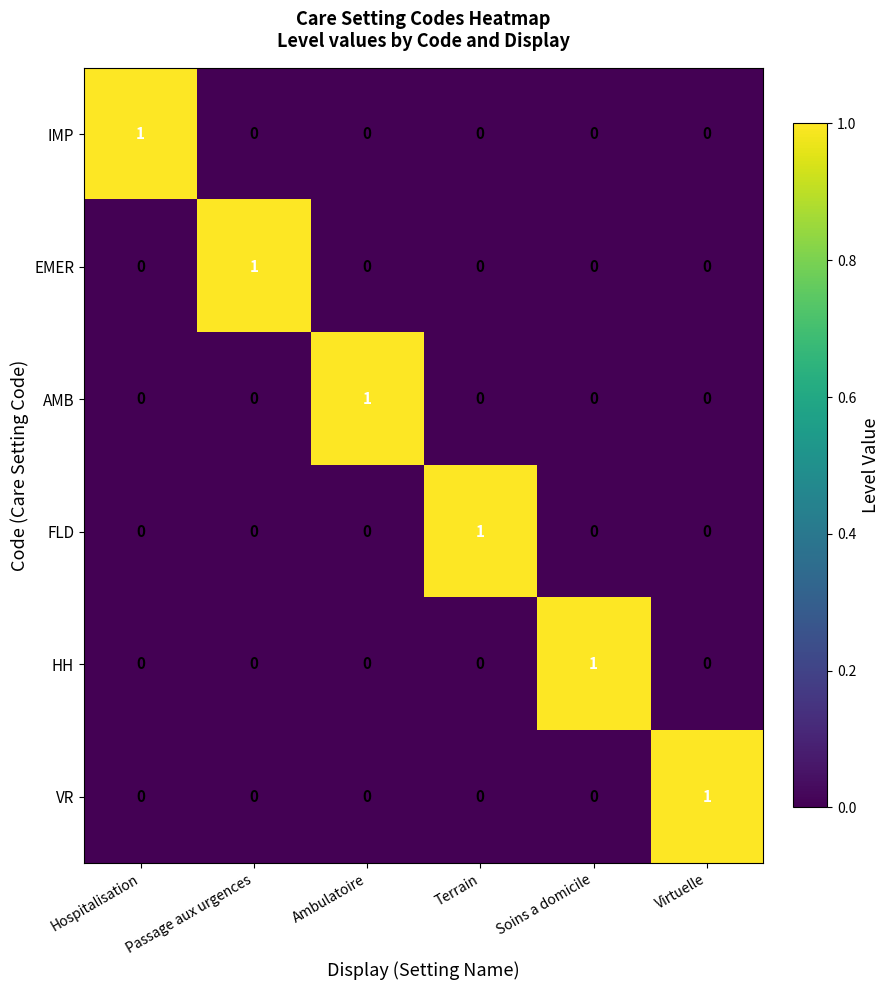

True or false: EMER has a value of 0 at Soins a domicile.

True